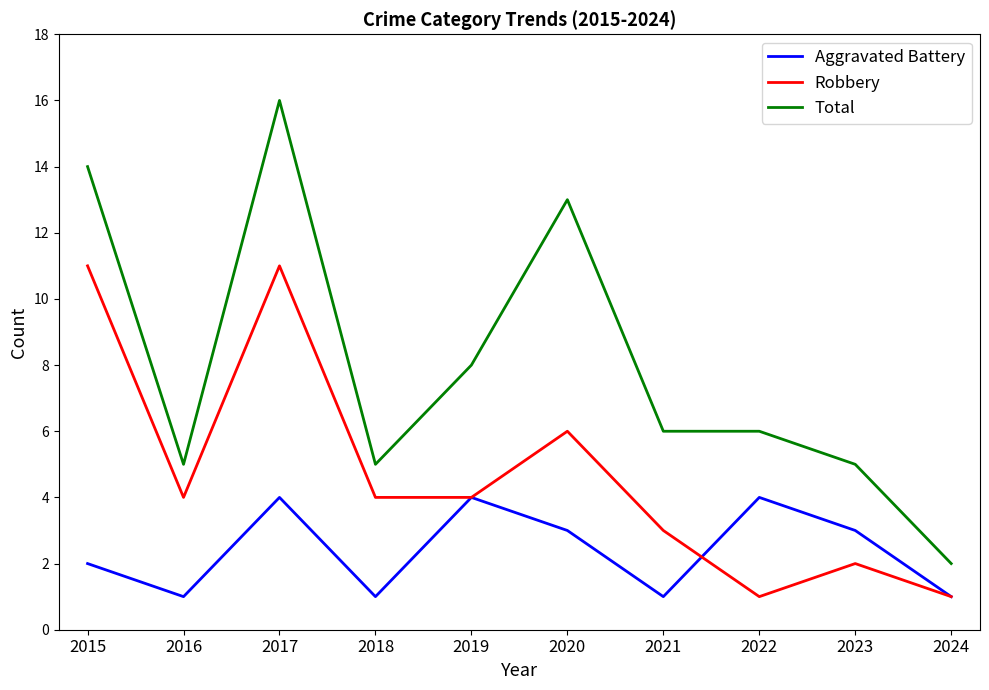

Rank the series by their average value, from lowest to highest.

Aggravated Battery, Robbery, Total